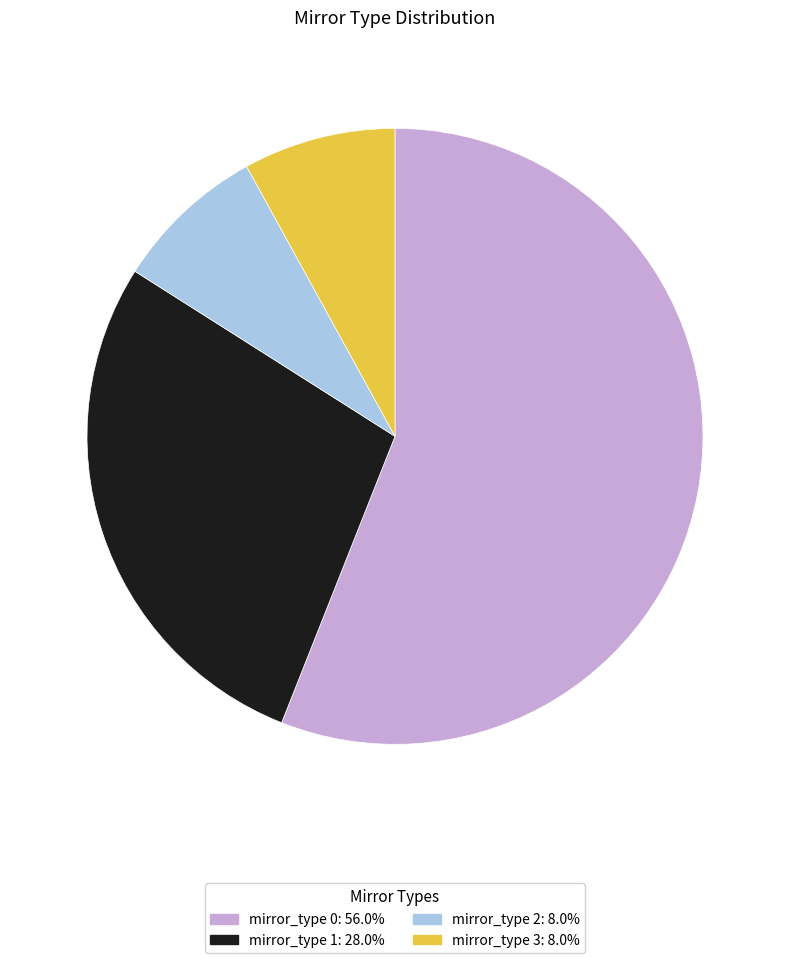

Is there a majority slice in this chart?

Yes